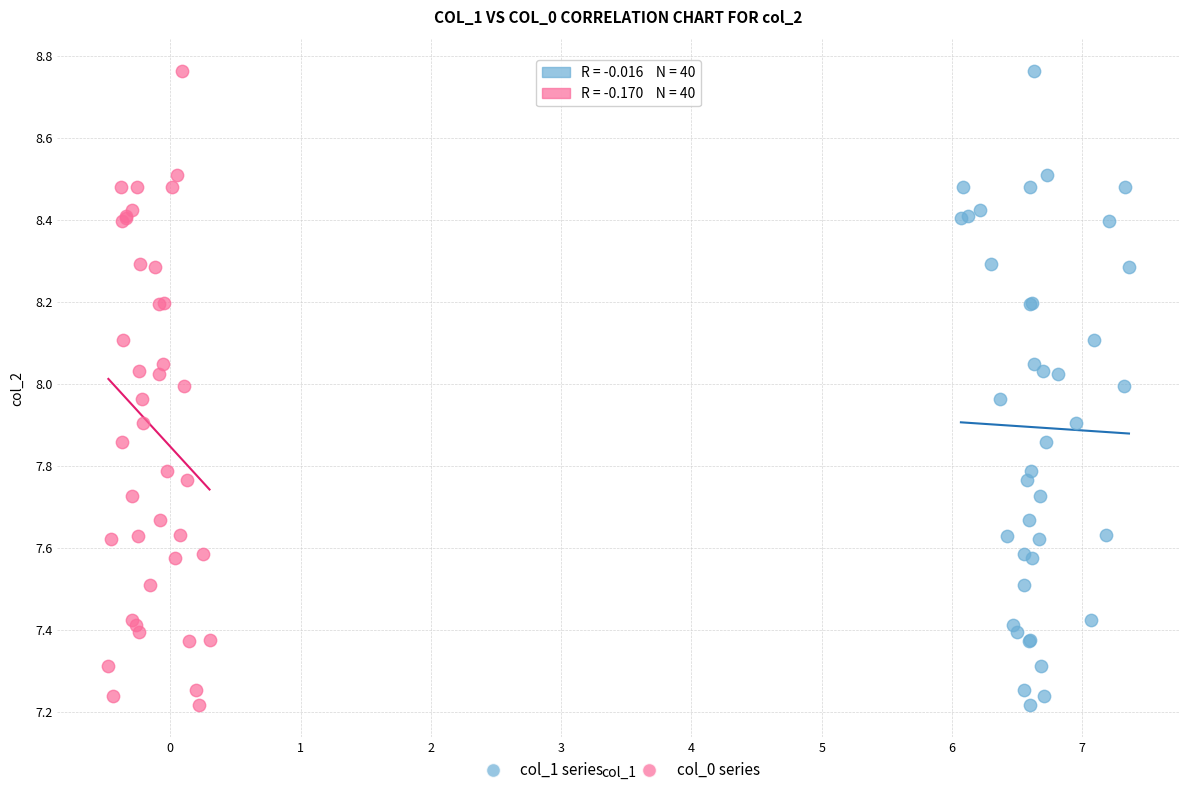

What are all the series names shown in the legend?

col_1 series, col_0 series